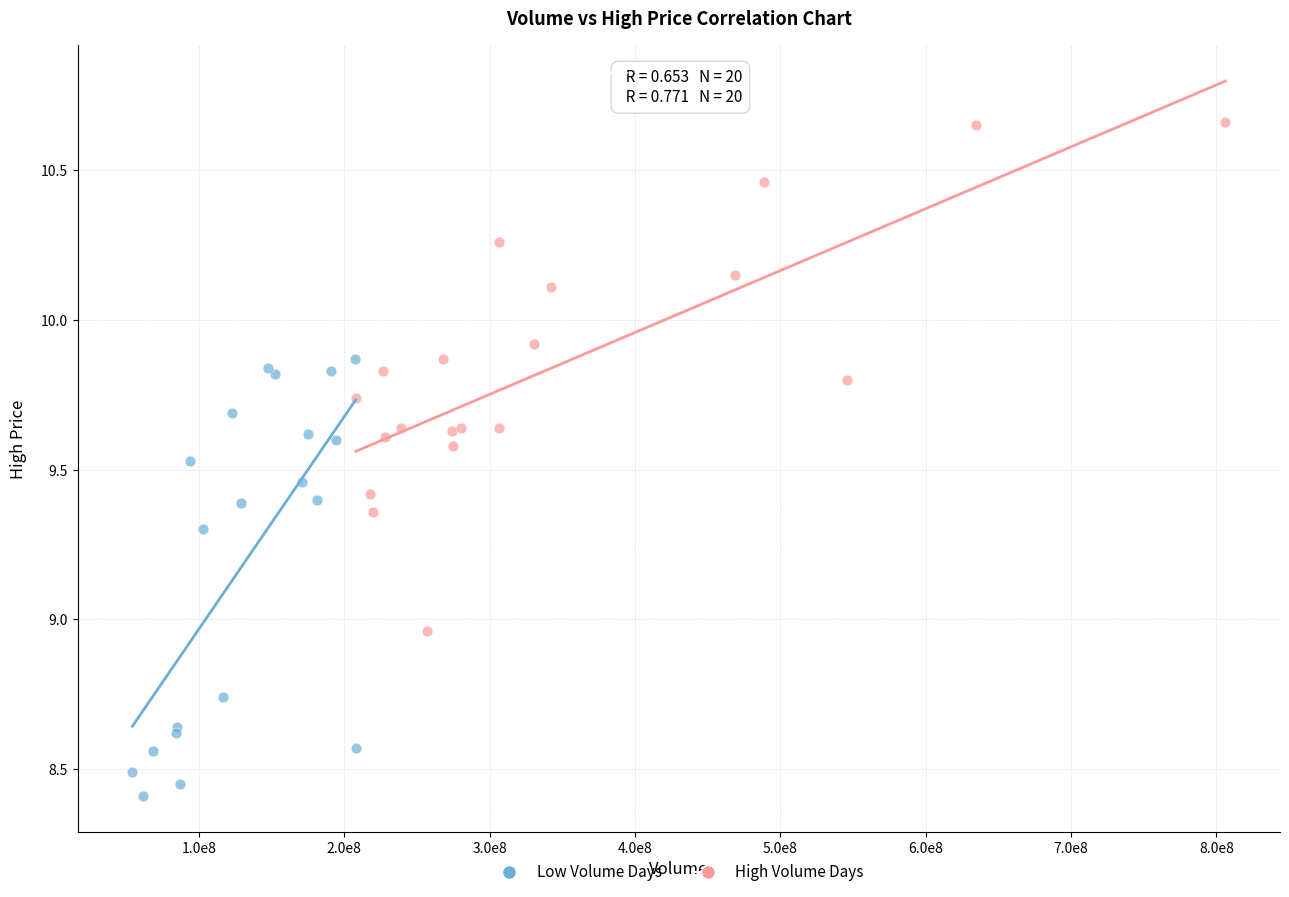

Which series reaches the minimum Y coordinate?

Low Volume Days